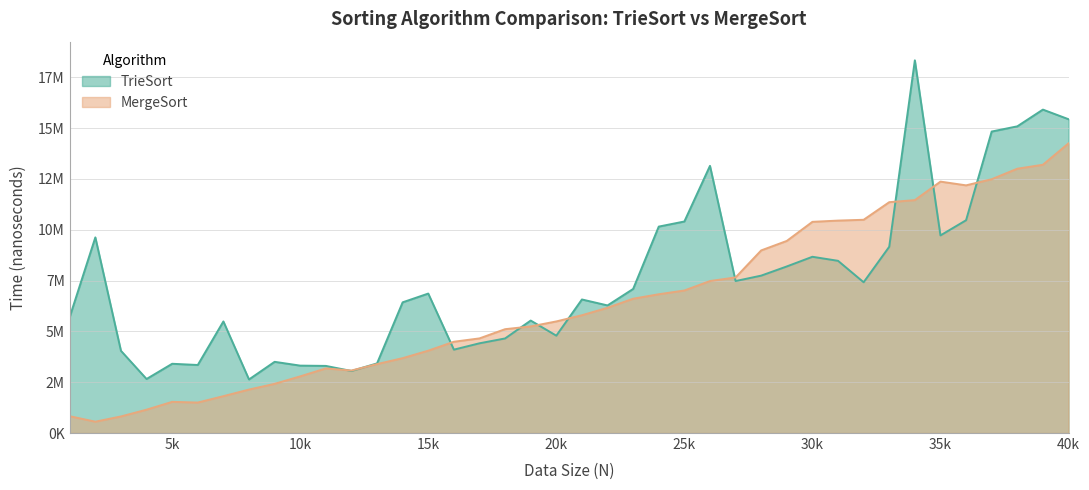

How many lines are shown in the chart?

2